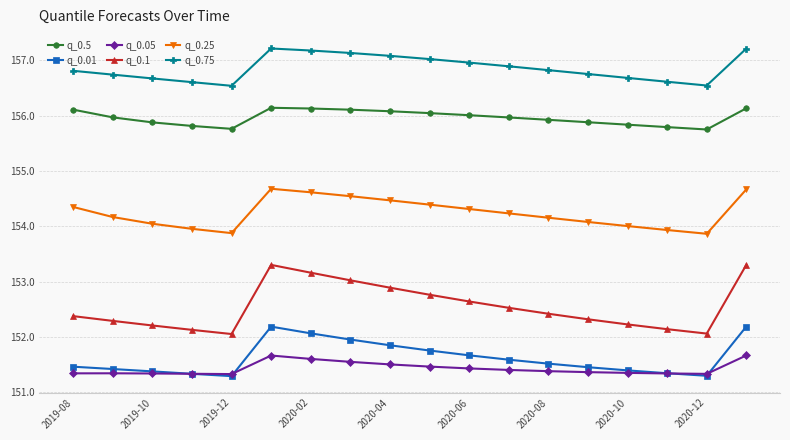

How many lines are shown in the chart?

6